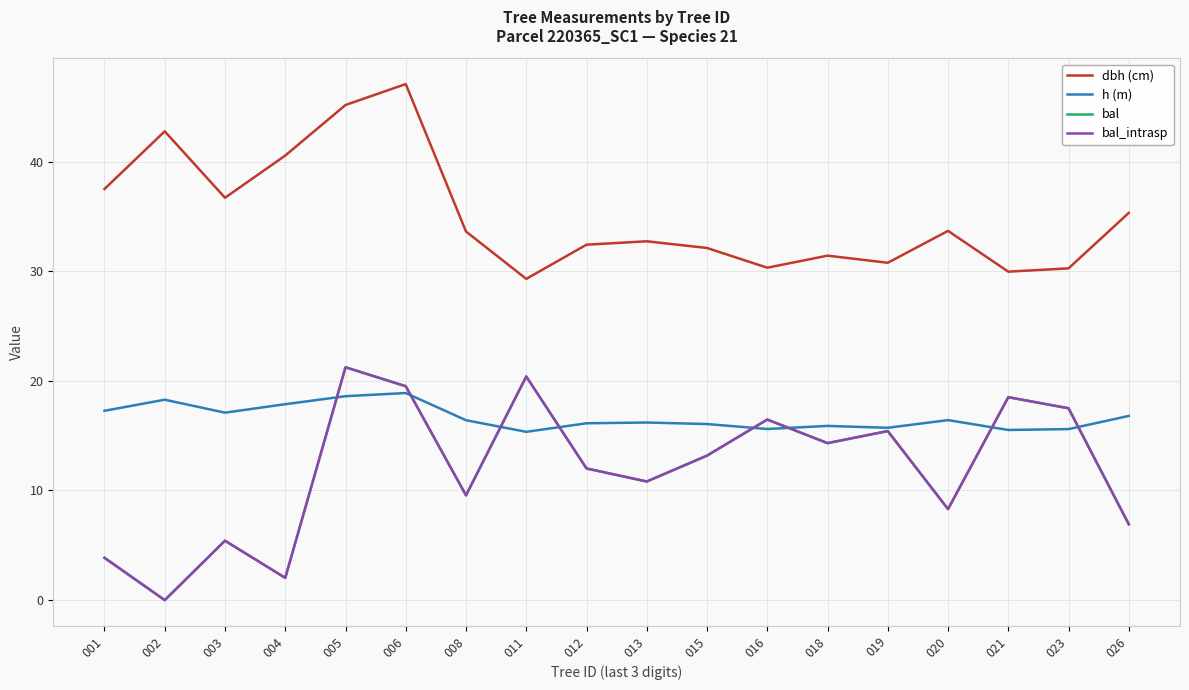

Does the chart have visible grid lines?

Yes